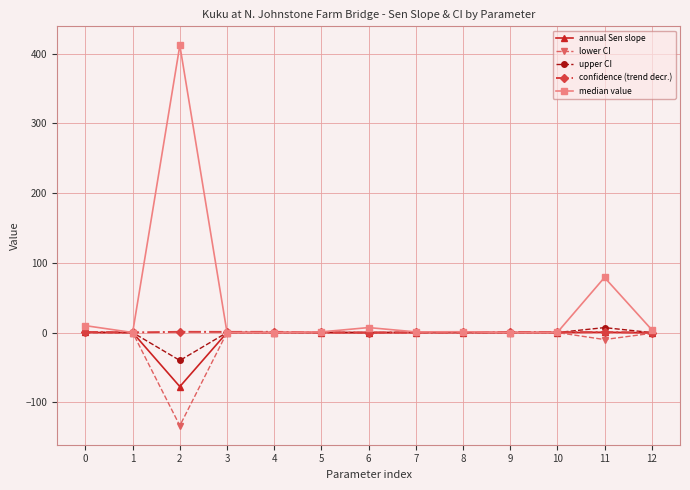

What is the value of the lower CI point at the 3rd from the left?

-133.7